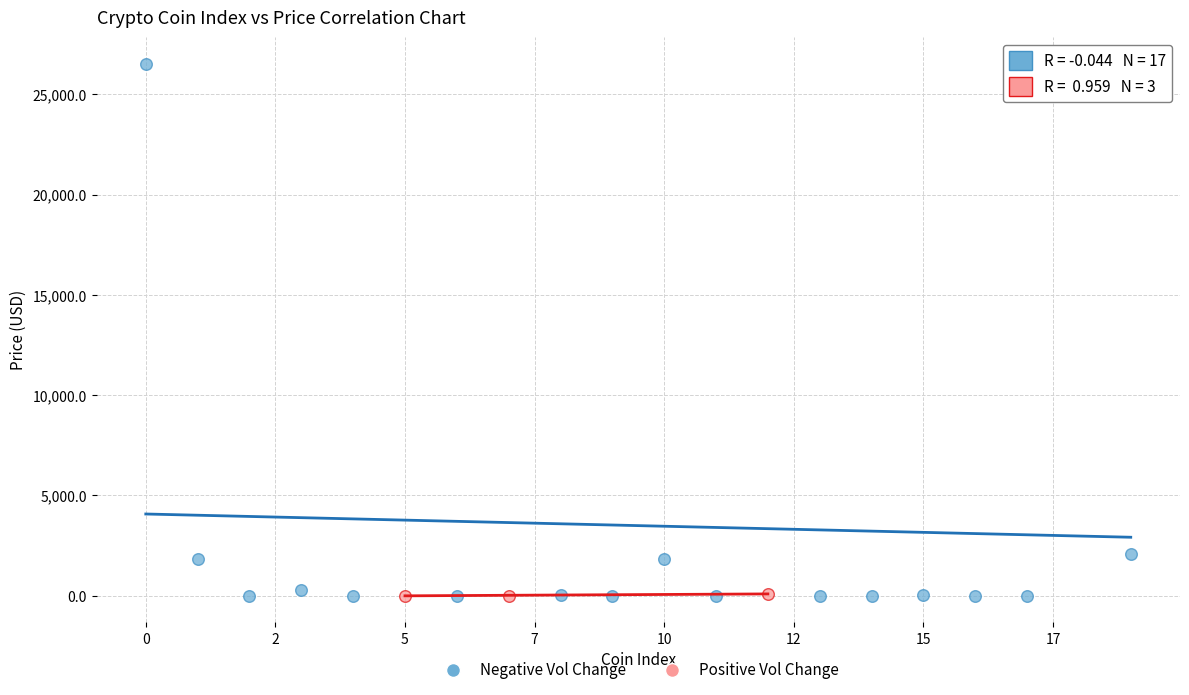

Which series has the widest spread of Y values?

Negative Vol Change